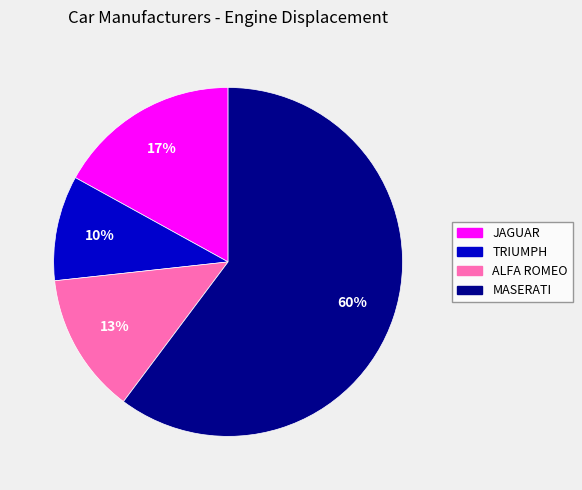

What is the majority slice?

MASERATI